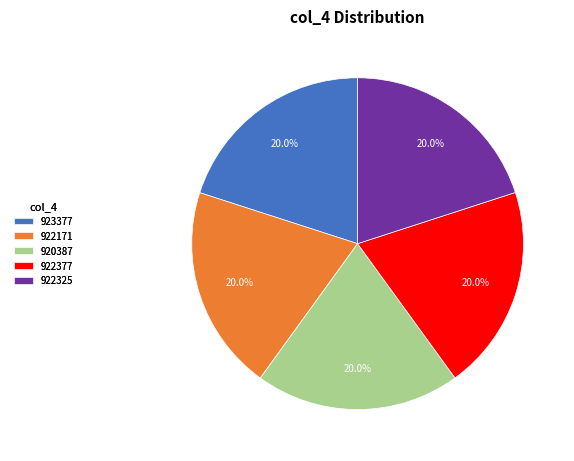

Is the sum of 923377 and 922377 greater than half?

No